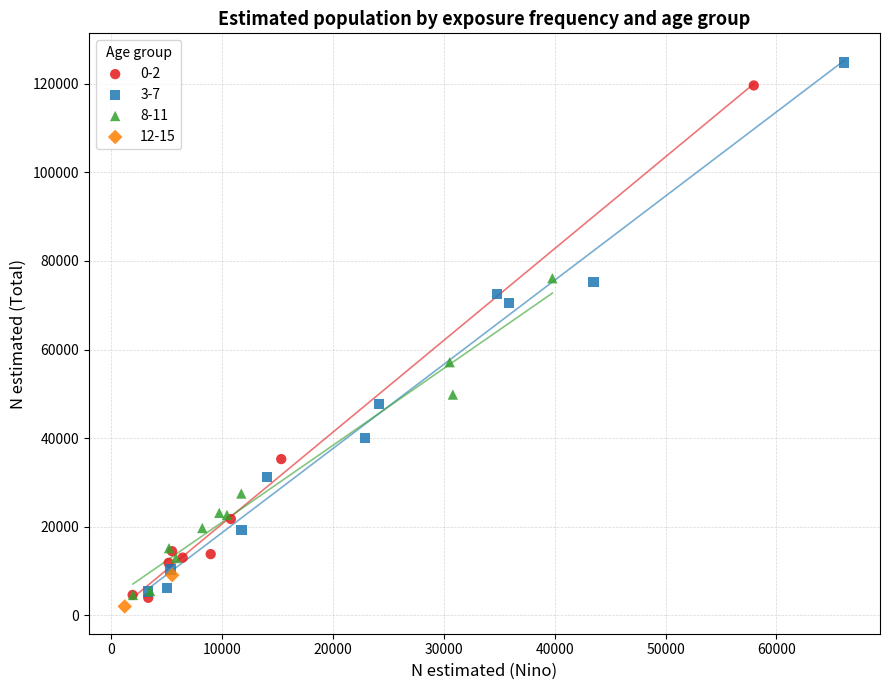

Which series contains the lowest Y value?

12-15